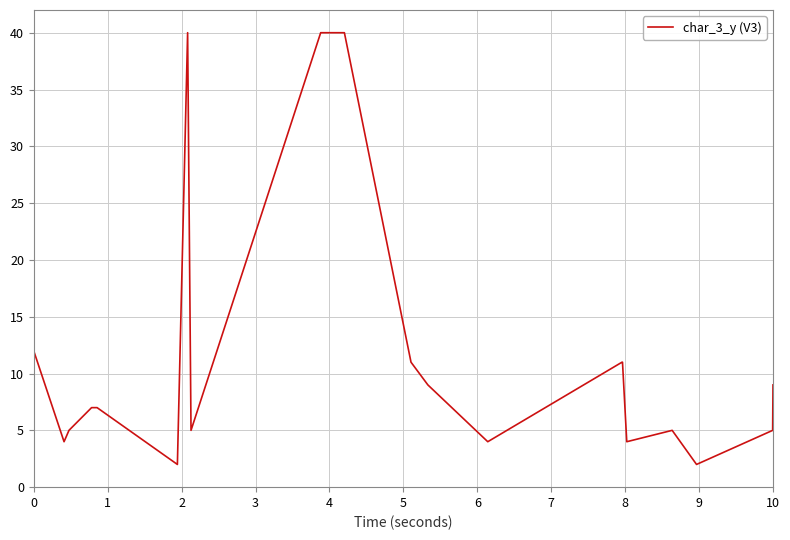

What is the difference between the maximum and minimum values?

38